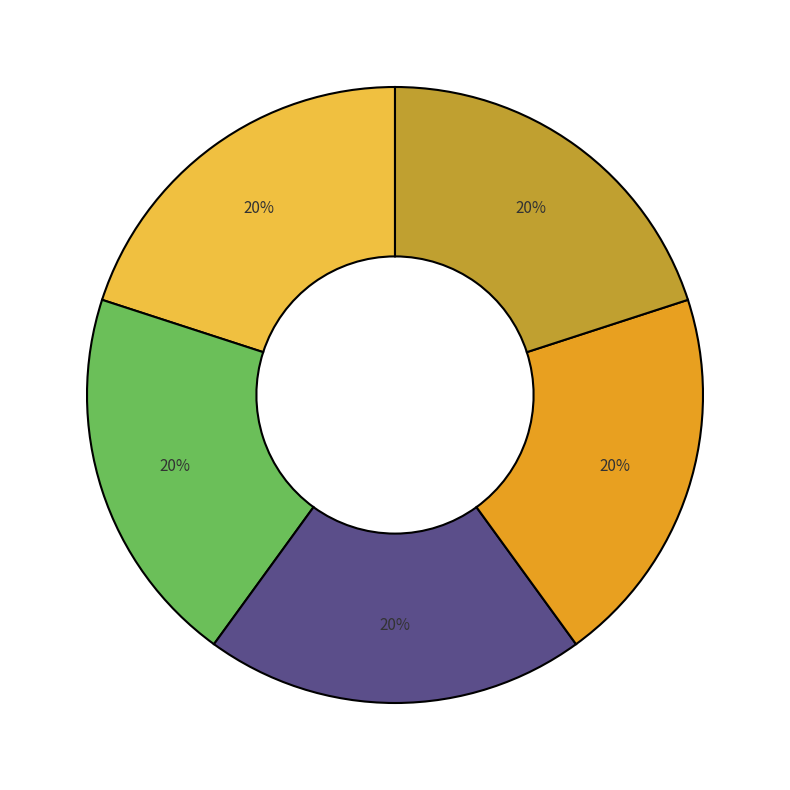

To the nearest percent, what is the average slice percentage?

20%